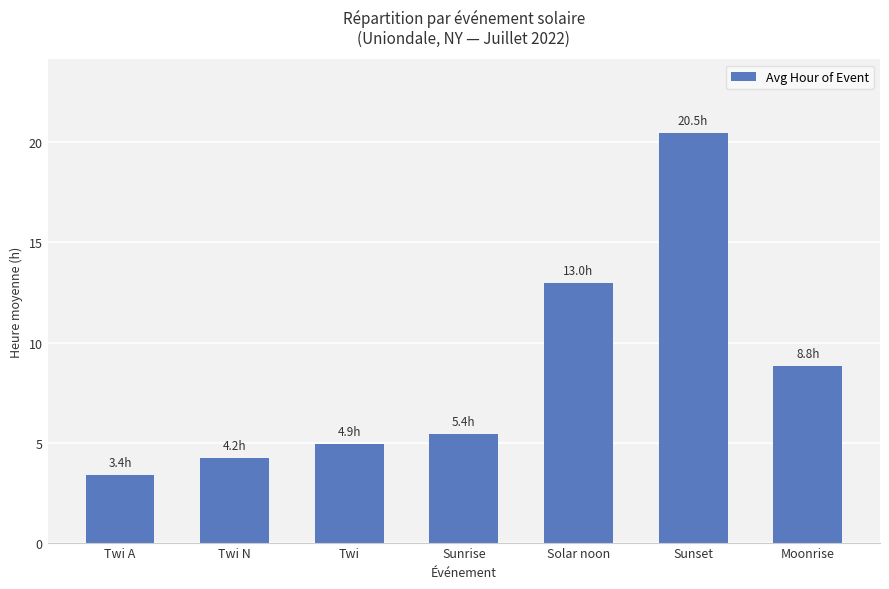

What is the difference between the maximum and minimum values?

17.1